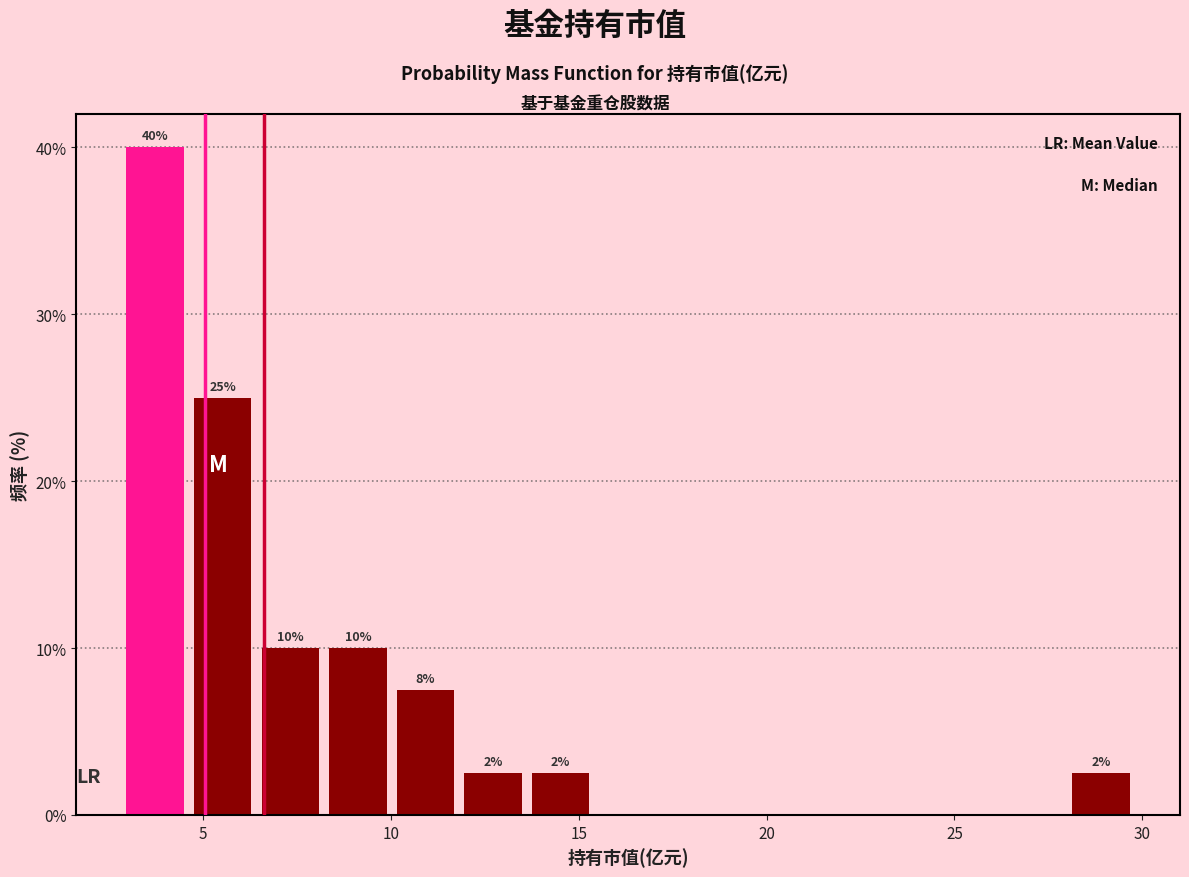

Around what value on the x-axis is the tallest bar? Give the approximate position of its centre, as read against the axis.

3.5